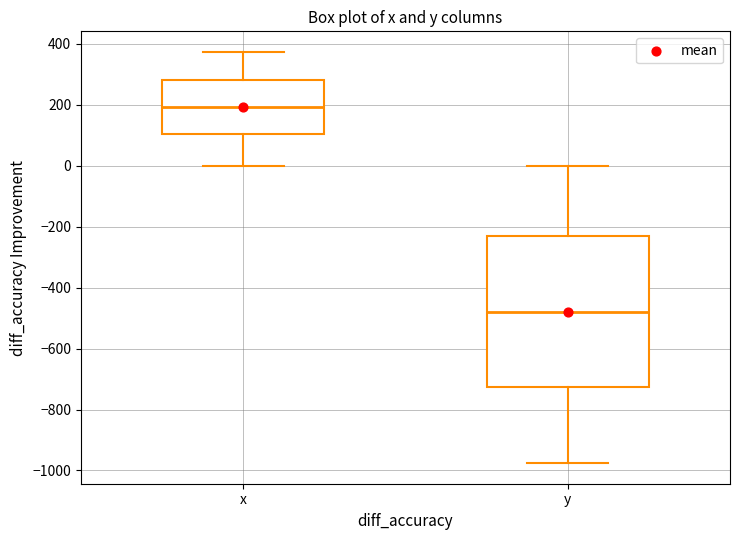

Where does the median line of the box for y sit on the y-axis? The values are not printed on the chart, so give them approximately, as read against the axis.

-480